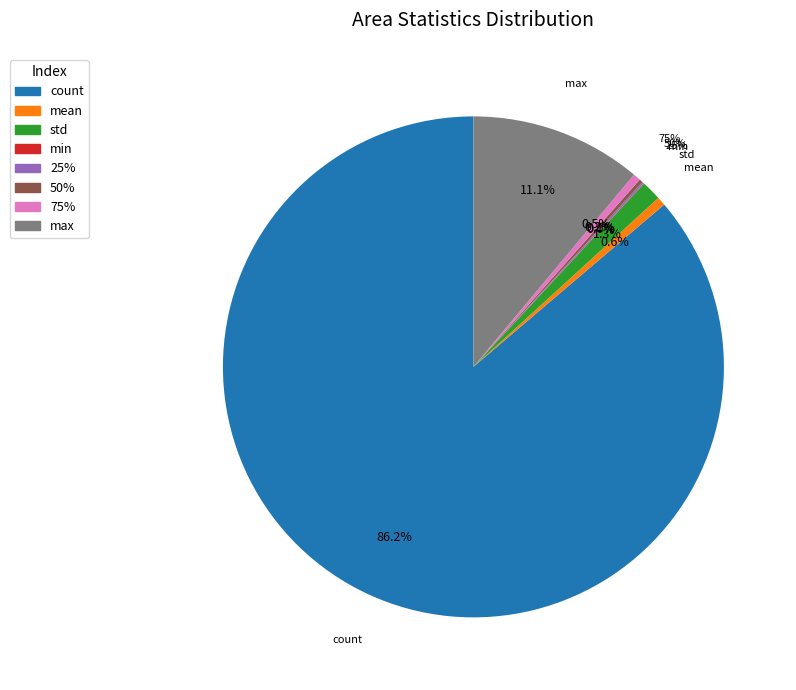

Is it true that std is 11% of the pie?

False